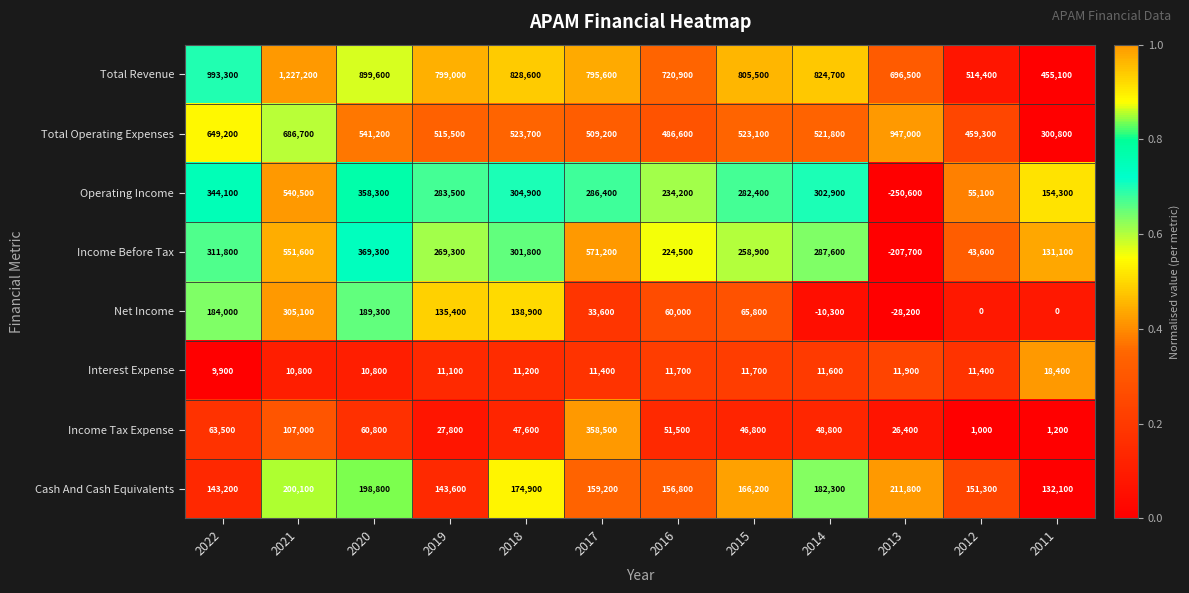

Which label corresponds to the smallest value in the chart?

2013